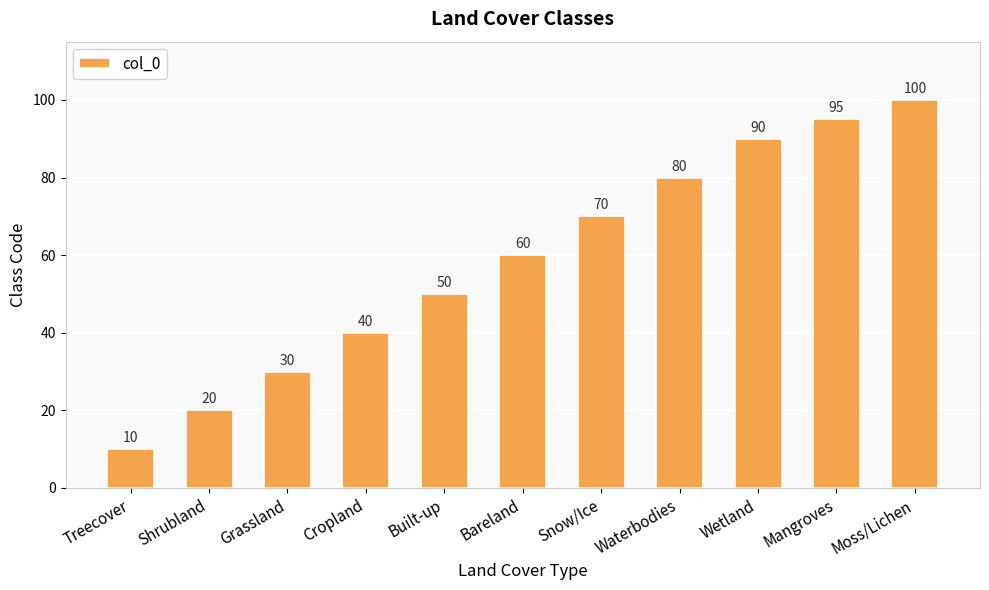

Where is the data nearest to the value 55?

Built-up